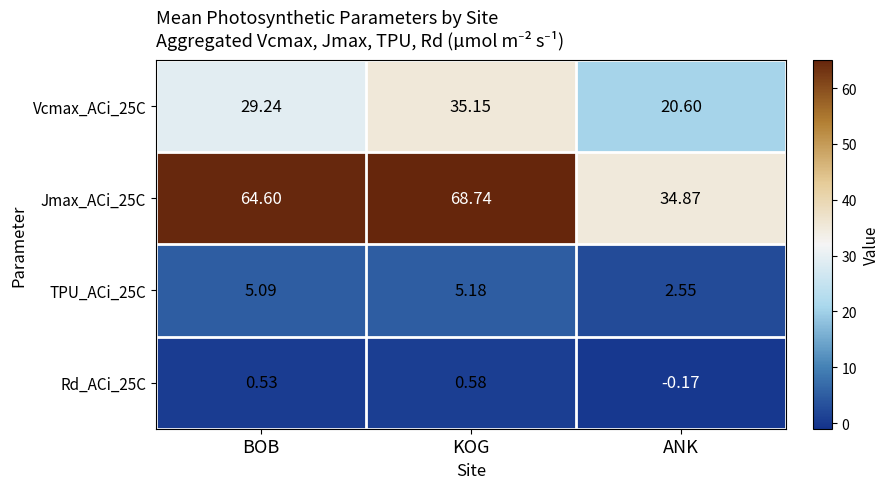

What is the spread (max minus min) of values at ANK?

35.0